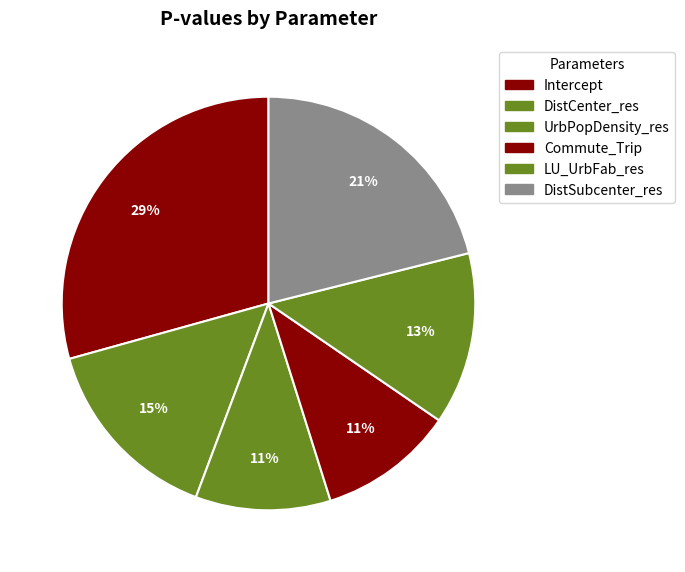

What is the change in value from DistCenter_res to DistSubcenter_res?

+0.1